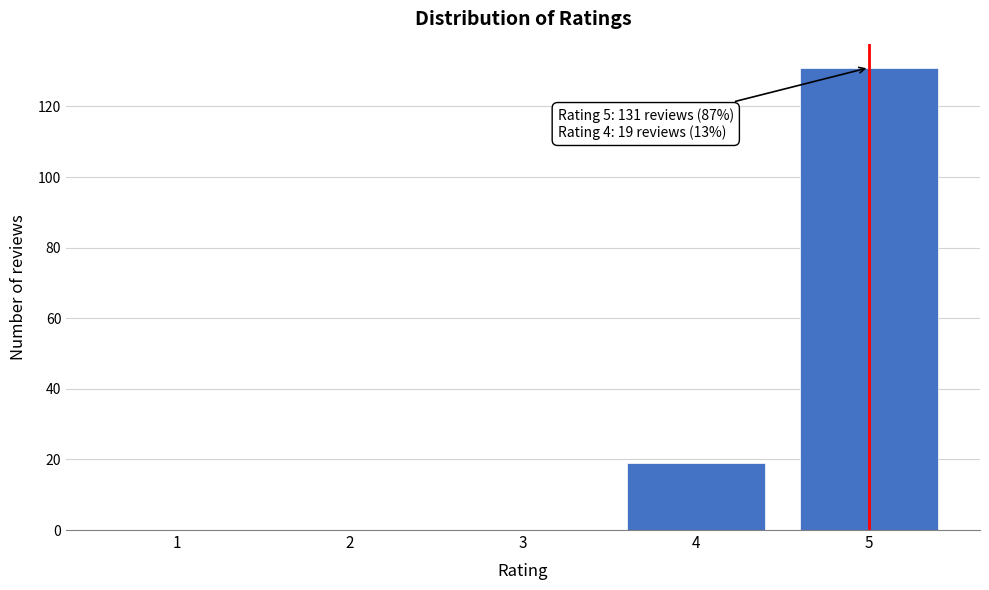

Reading left to right, list all the values displayed in this chart.

1=0	2=0	3=0	4=19	5=131